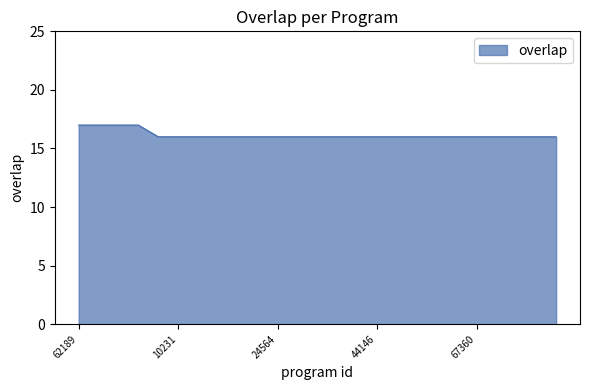

What is the minimum value shown in the chart?

16